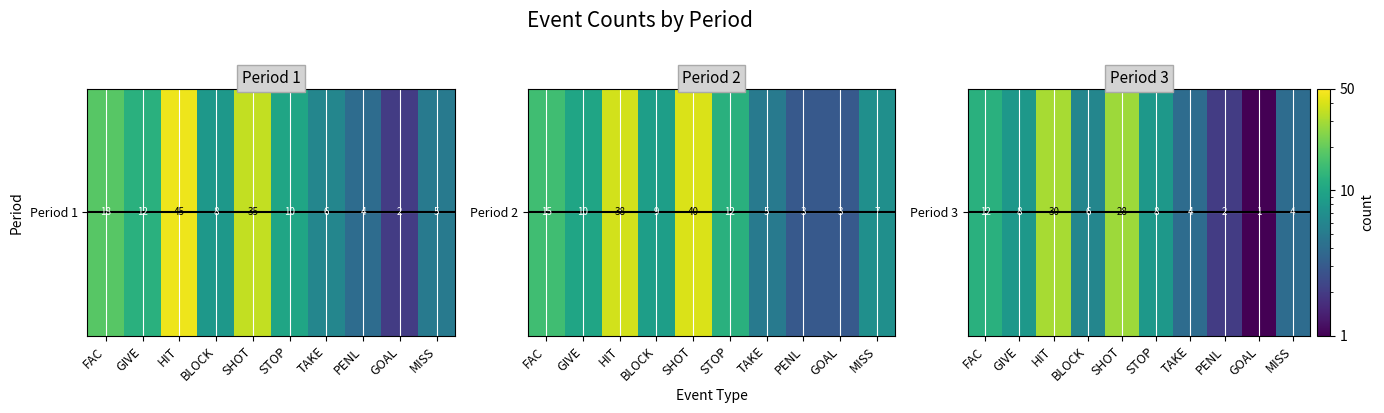

Is it true that the value at TAKE is 4?

True